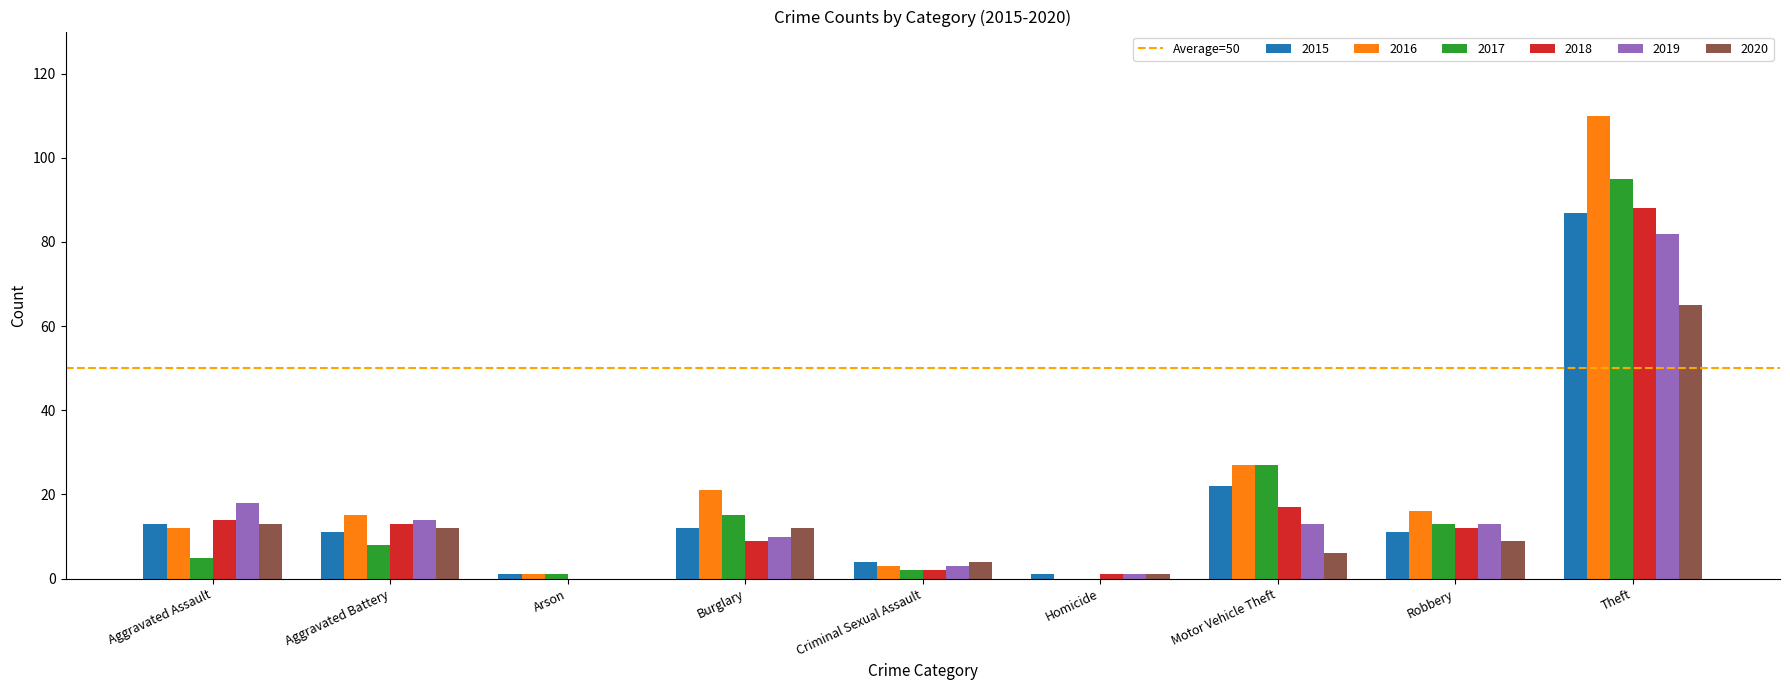

At which label is 2016 closest to 55?

Motor Vehicle Theft